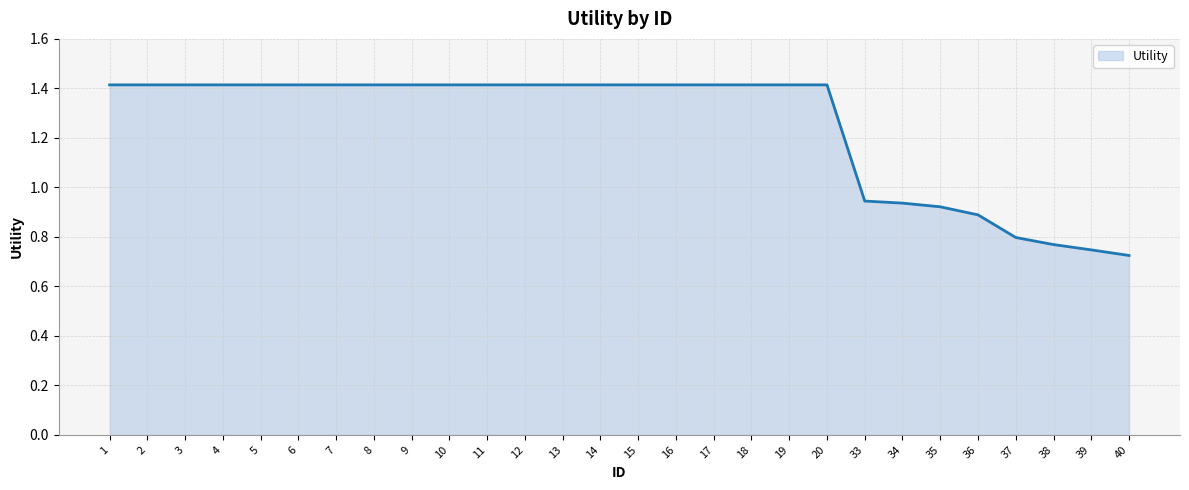

The chart shows a value of 1.4 at 11. True or false?

True